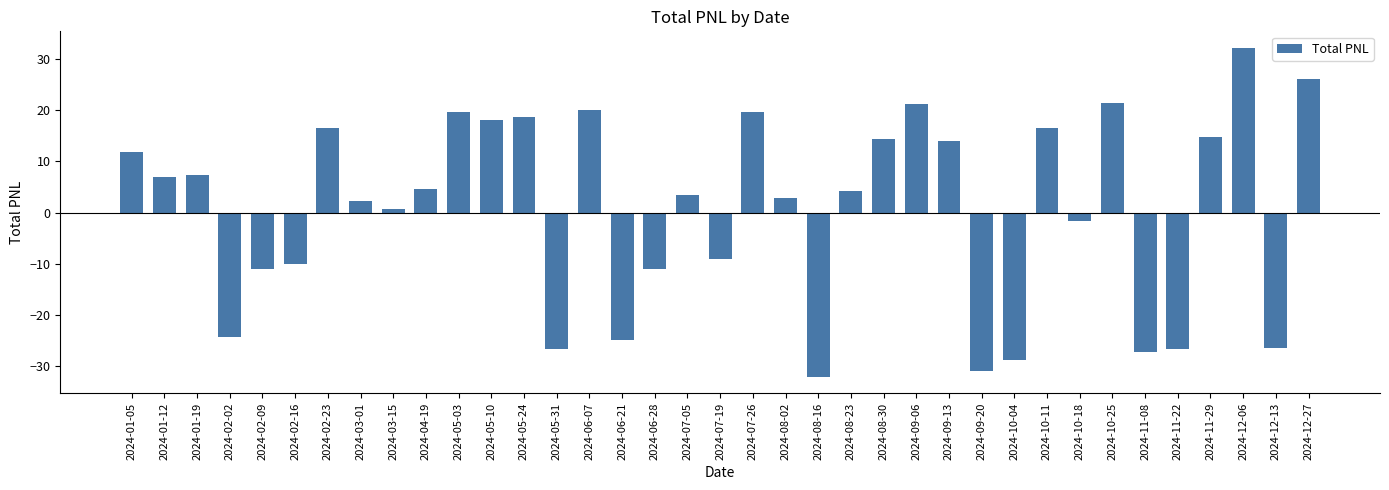

How many distinct data groups are displayed?

1